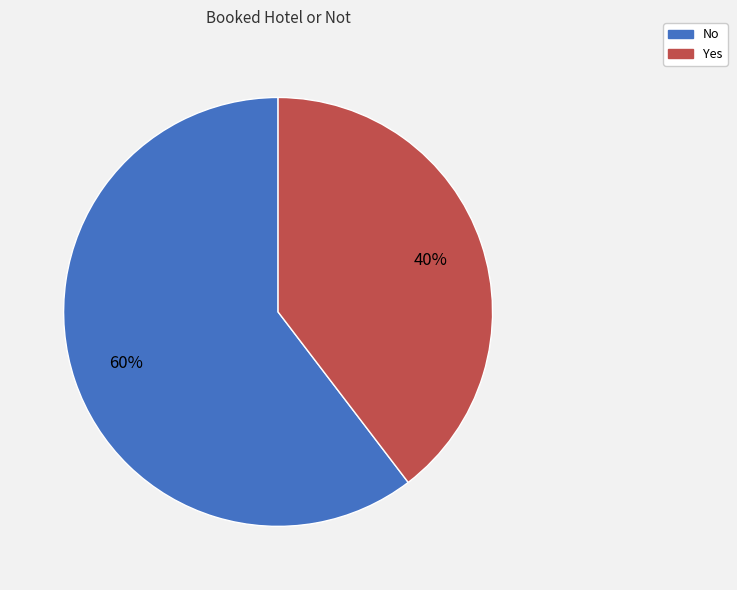

Is it true that No is 60% of the pie?

True